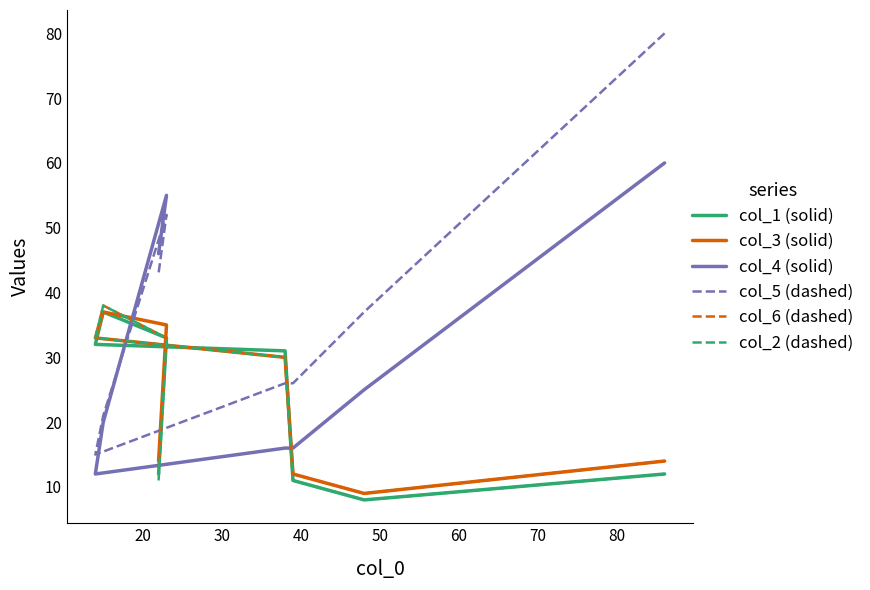

Reading left to right, transcribe all the data shown in this chart.

col_1 (solid): 12	8	11	31	32	37	33	12
col_3 (solid): 14	9	12	30	33	37	35	14
col_4 (solid): 60	25	16	16	12	20	55	46
col_5 (dashed): 80	37	26	26	15	21	52	43
col_6 (dashed): 14	9	12	30	33	38	33	13
col_2 (dashed): 12	8	11	30	33	38	33	11